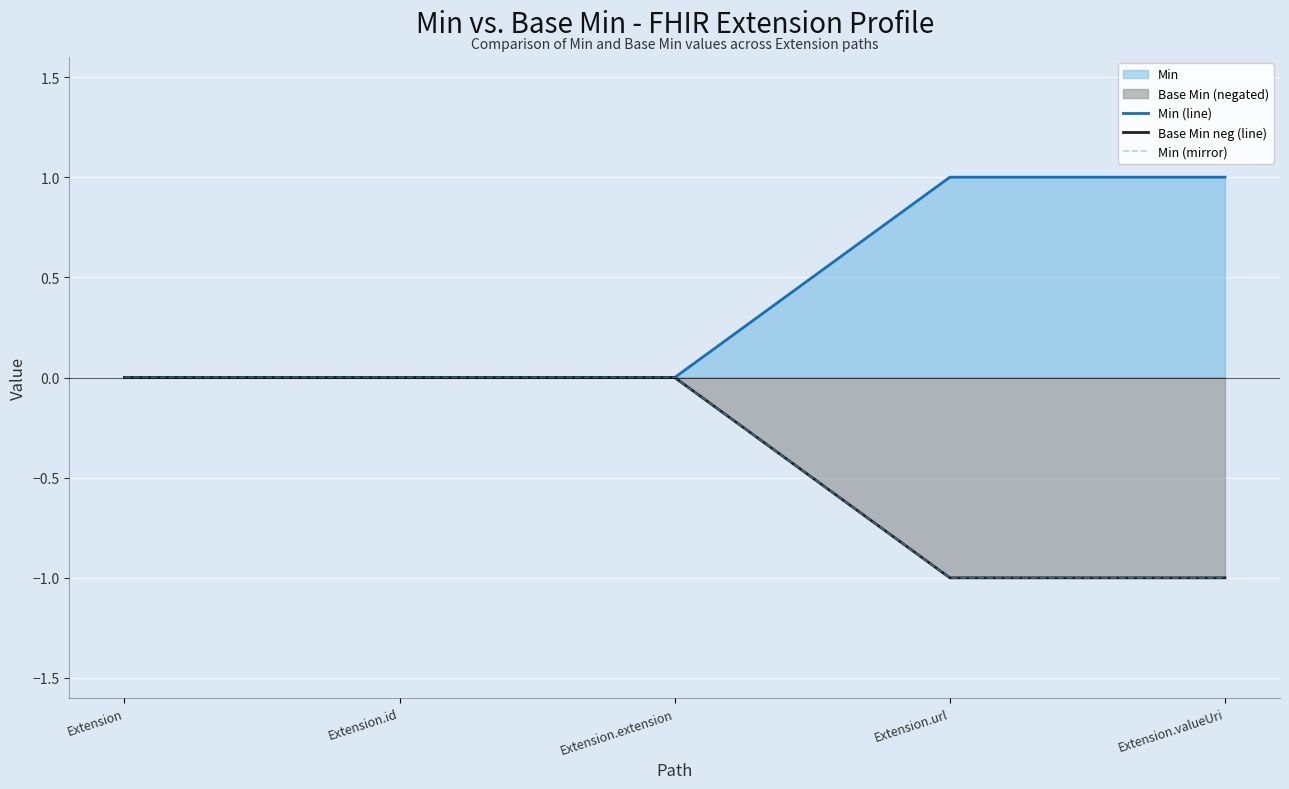

How many Base Min neg (line) values are between -1 and 0?

5